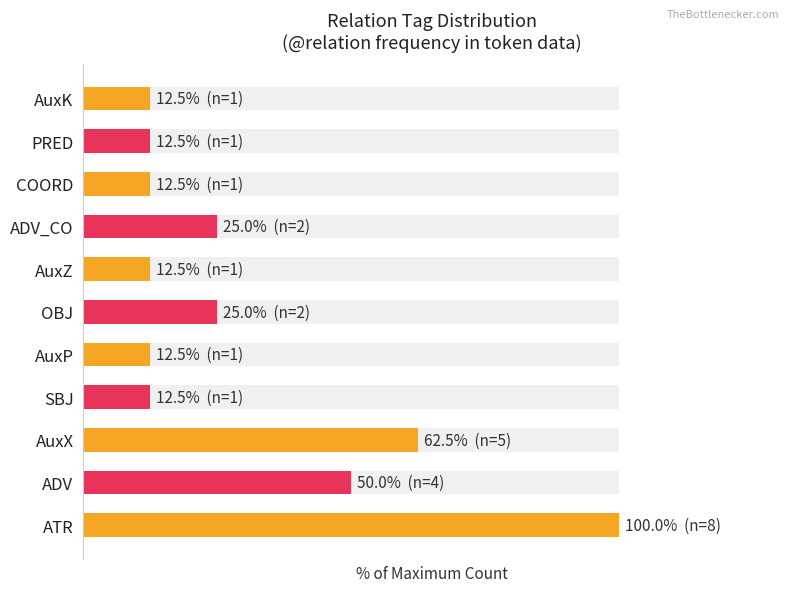

Which has a higher value, AuxK or OBJ?

OBJ